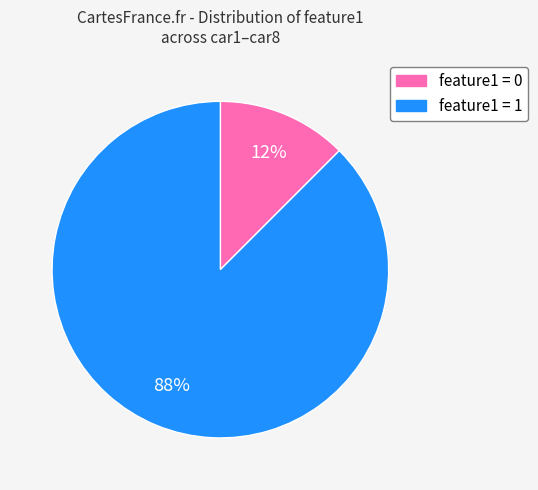

Rank the categories by value from highest to lowest.

feature1 = 1, feature1 = 0